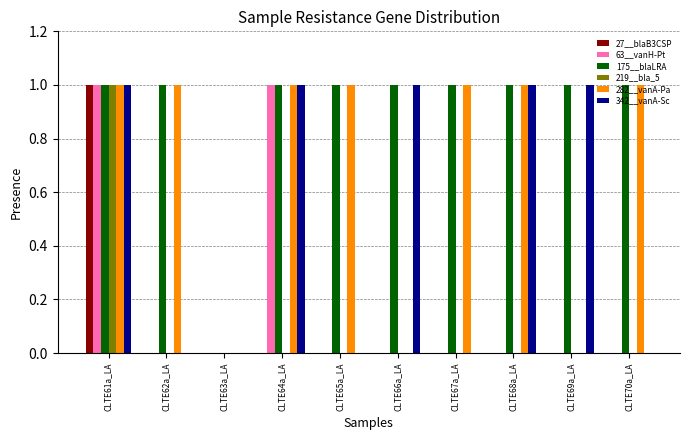

Which series has the largest total across all categories?

175__blaLRA